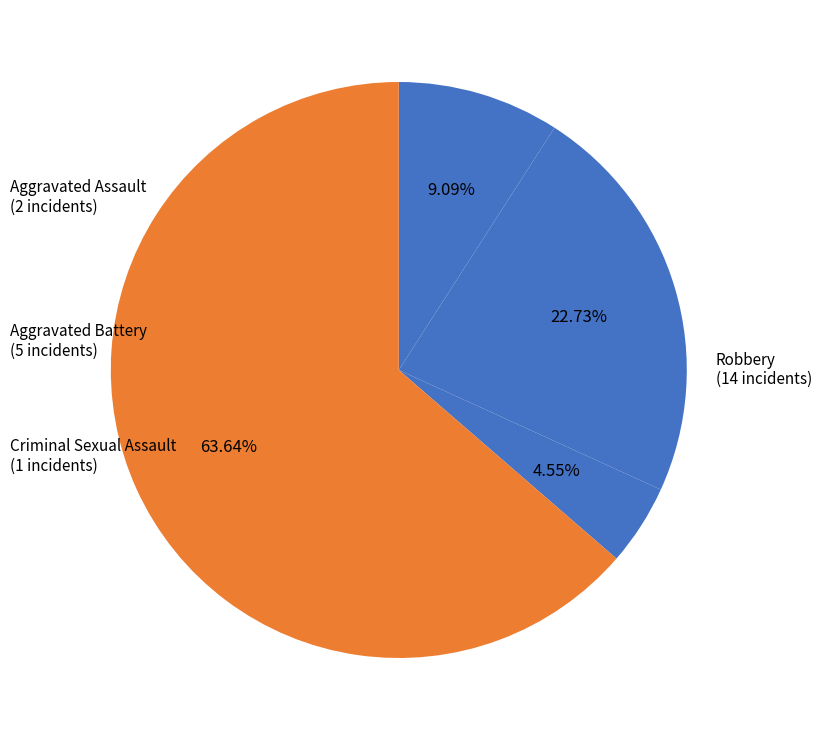

How many segments does this pie chart have?

4